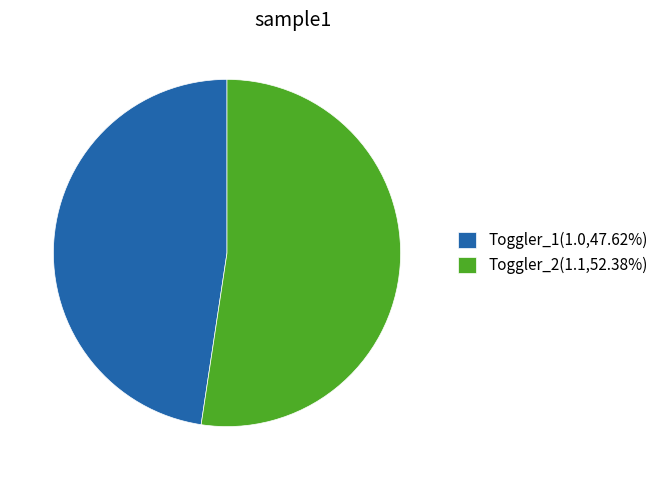

Rank the categories by value from lowest to highest.

Toggler_1, Toggler_2